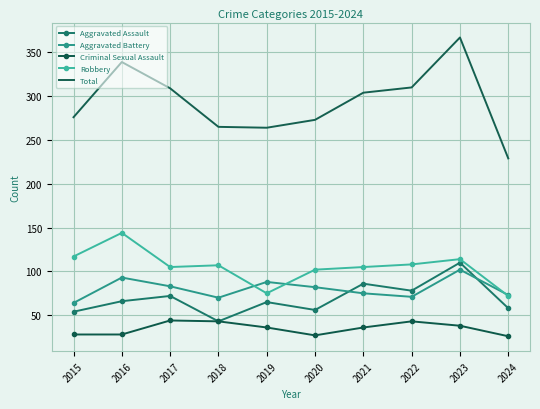

How many interior local valleys does the Aggravated Assault series have?

3